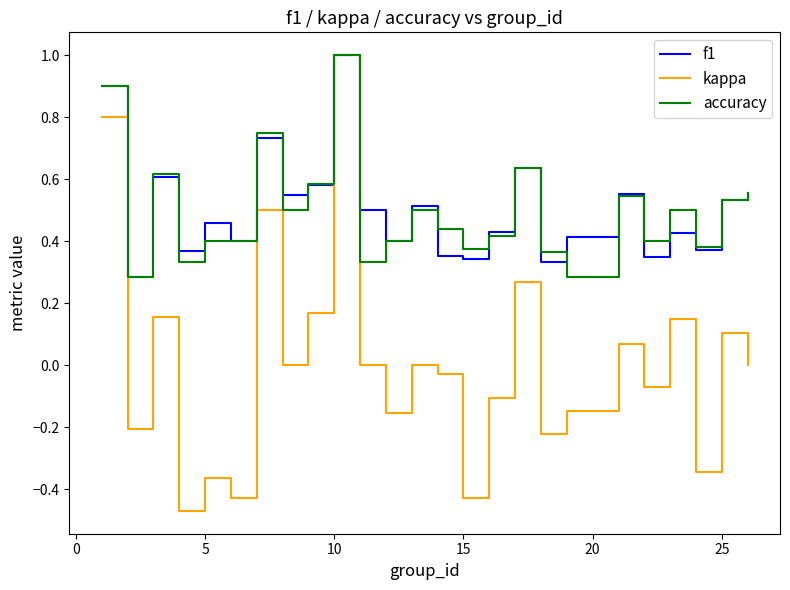

Which series has the widest spread of values?

kappa